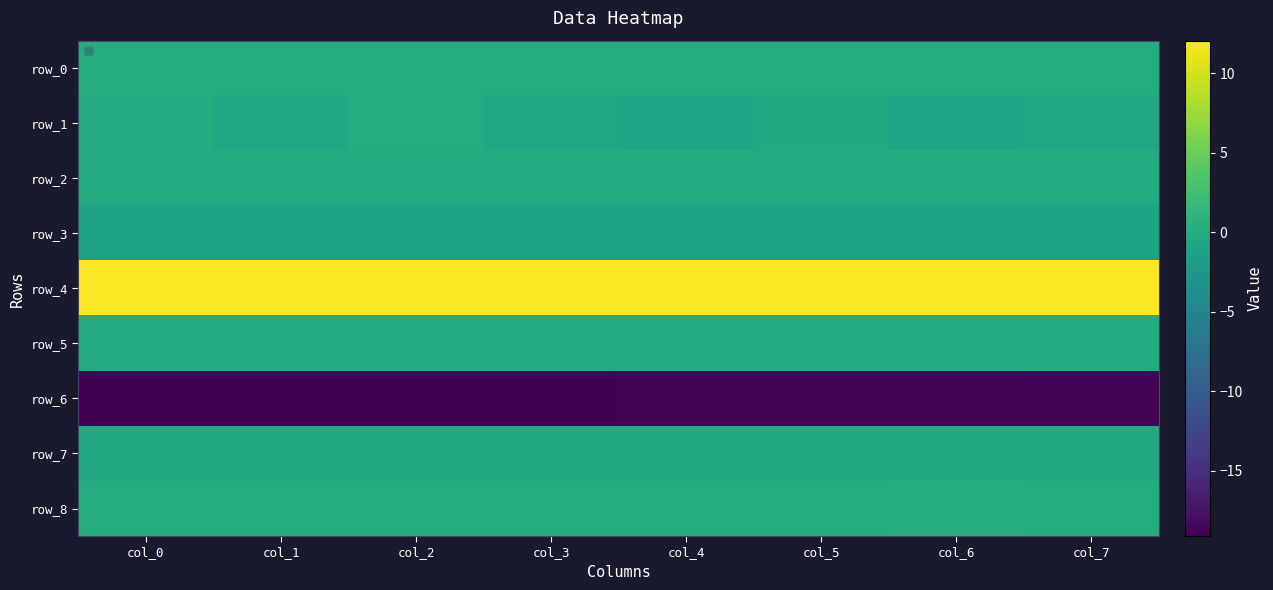

Is it true that row_8 equals 0.2 at col_1?

False